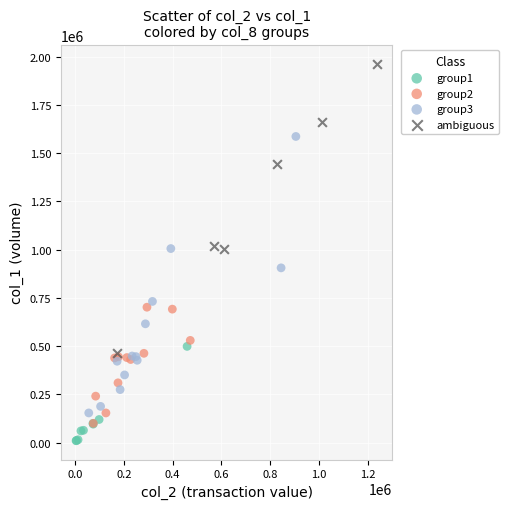

Which series contains the lowest Y value?

group1